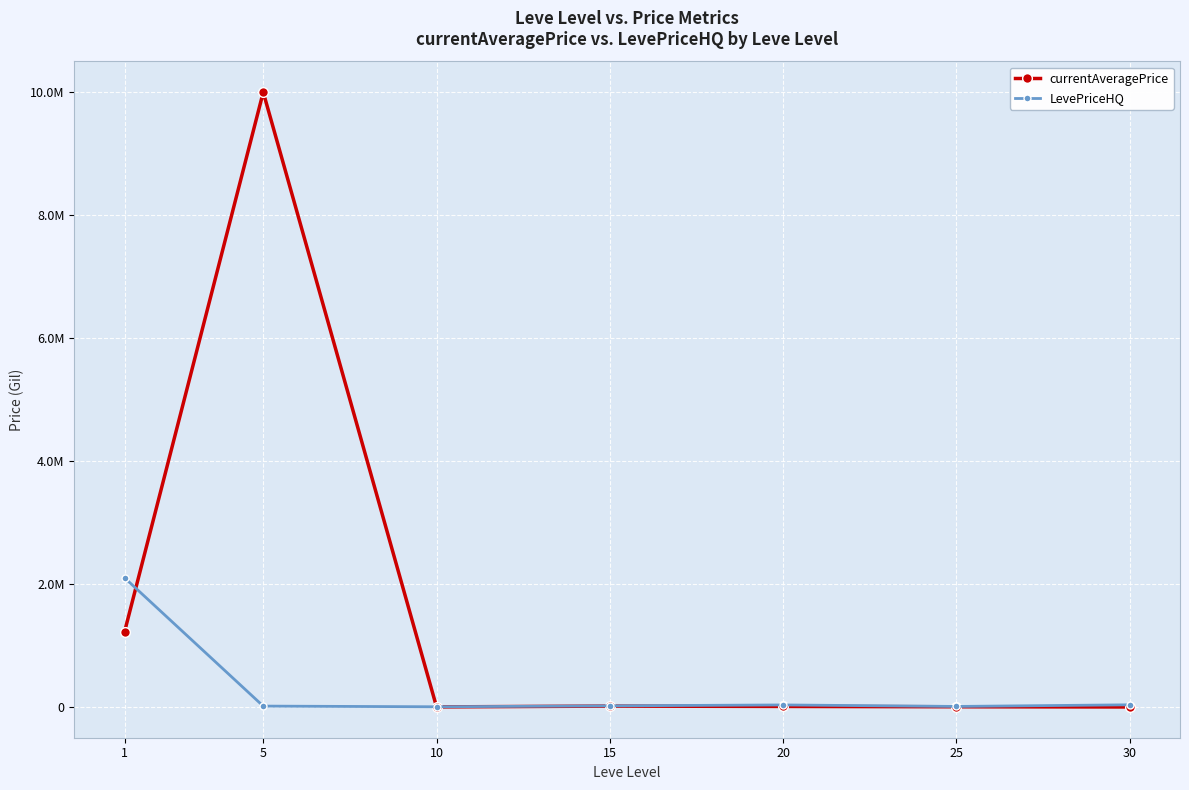

Between 30 and 10, which is larger?

10